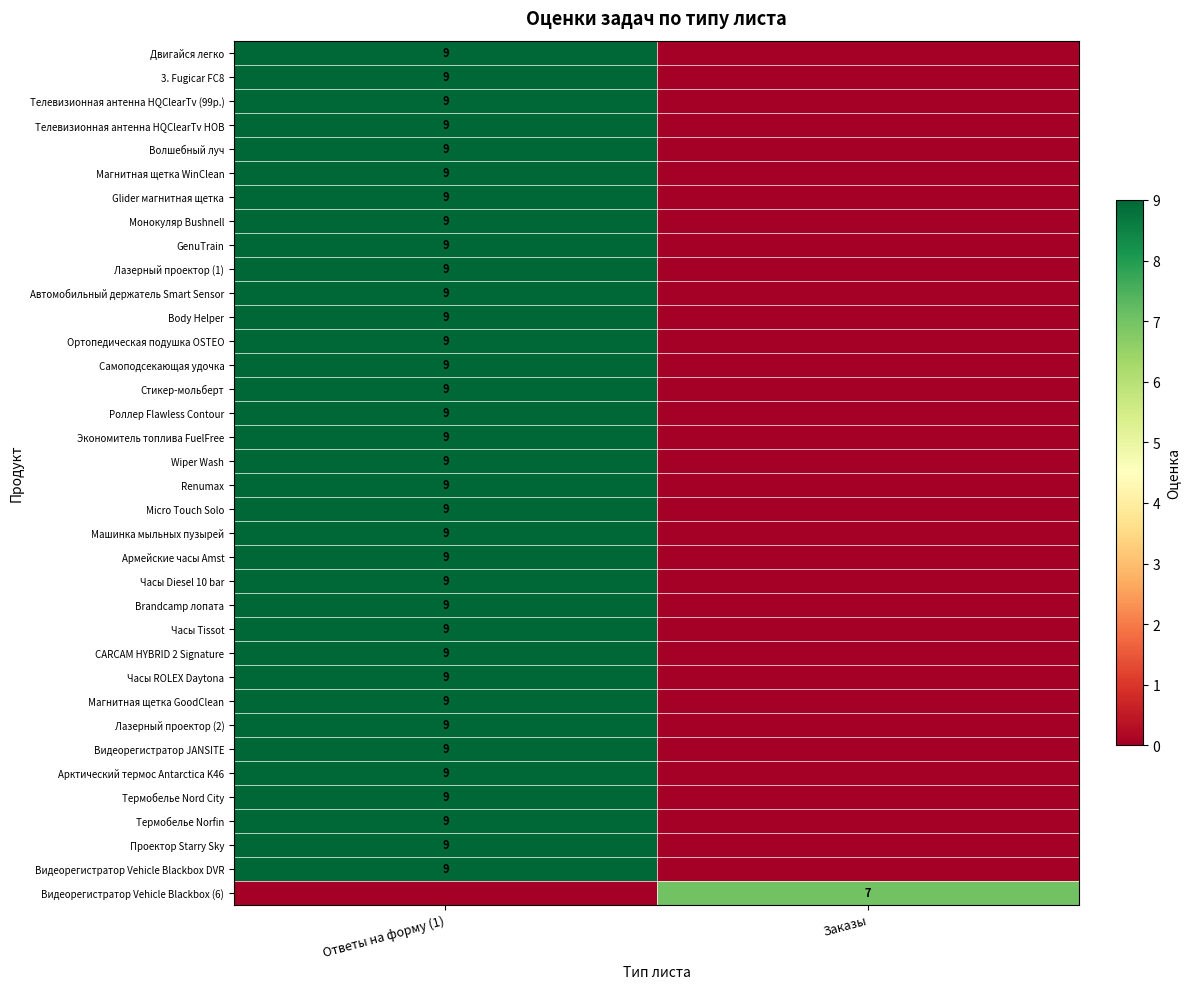

Which has a higher value, Ответы на форму (1) or Заказы?

Ответы на форму (1)